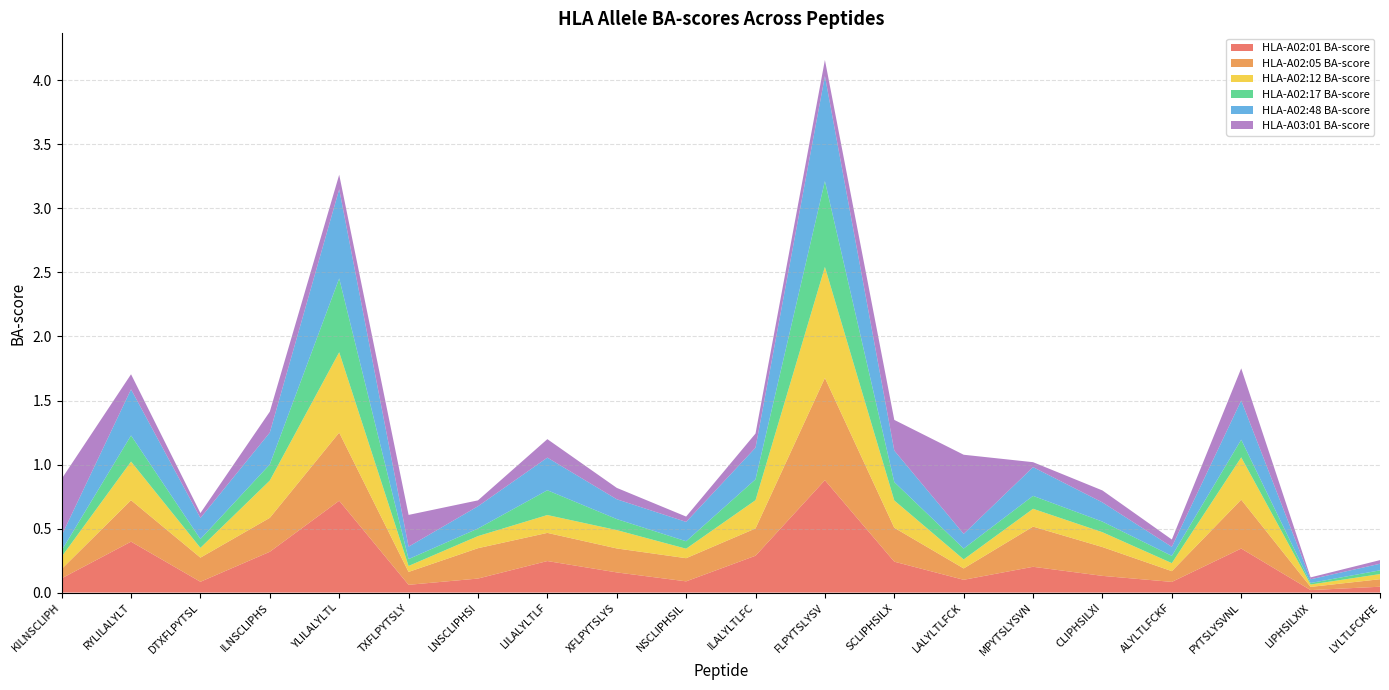

Reading left to right, list all the values displayed in this chart.

HLA-A02:01 BA-score: KILNSCLIPH=0.1	RYLILALYLT=0.4	DTXFLPYTSL=0.1	ILNSCLIPHS=0.3	YLILALYLTL=0.7	TXFLPYTSLY=0.1	LNSCLIPHSI=0.1	LILALYLTLF=0.2	XFLPYTSLYS=0.2	NSCLIPHSIL=0.1	ILALYLTLFC=0.3	FLPYTSLYSV=0.9	SCLIPHSILX=0.2	LALYLTLFCK=0.1	MPYTSLYSVN=0.2	CLIPHSILXI=0.1	ALYLTLFCKF=0.1	PYTSLYSVNL=0.3	LIPHSILXIX=0.0	LYLTLFCKFE=0.0
HLA-A02:05 BA-score: KILNSCLIPH=0.1	RYLILALYLT=0.3	DTXFLPYTSL=0.2	ILNSCLIPHS=0.3	YLILALYLTL=0.5	TXFLPYTSLY=0.1	LNSCLIPHSI=0.2	LILALYLTLF=0.2	XFLPYTSLYS=0.2	NSCLIPHSIL=0.2	ILALYLTLFC=0.2	FLPYTSLYSV=0.8	SCLIPHSILX=0.3	LALYLTLFCK=0.1	MPYTSLYSVN=0.3	CLIPHSILXI=0.2	ALYLTLFCKF=0.1	PYTSLYSVNL=0.4	LIPHSILXIX=0.0	LYLTLFCKFE=0.1
HLA-A02:12 BA-score: KILNSCLIPH=0.1	RYLILALYLT=0.3	DTXFLPYTSL=0.1	ILNSCLIPHS=0.3	YLILALYLTL=0.6	TXFLPYTSLY=0.0	LNSCLIPHSI=0.1	LILALYLTLF=0.1	XFLPYTSLYS=0.1	NSCLIPHSIL=0.1	ILALYLTLFC=0.2	FLPYTSLYSV=0.9	SCLIPHSILX=0.2	LALYLTLFCK=0.1	MPYTSLYSVN=0.1	CLIPHSILXI=0.1	ALYLTLFCKF=0.1	PYTSLYSVNL=0.3	LIPHSILXIX=0.0	LYLTLFCKFE=0.0
HLA-A02:17 BA-score: KILNSCLIPH=0.0	RYLILALYLT=0.2	DTXFLPYTSL=0.1	ILNSCLIPHS=0.1	YLILALYLTL=0.6	TXFLPYTSLY=0.1	LNSCLIPHSI=0.1	LILALYLTLF=0.2	XFLPYTSLYS=0.1	NSCLIPHSIL=0.1	ILALYLTLFC=0.2	FLPYTSLYSV=0.7	SCLIPHSILX=0.1	LALYLTLFCK=0.1	MPYTSLYSVN=0.1	CLIPHSILXI=0.1	ALYLTLFCKF=0.1	PYTSLYSVNL=0.1	LIPHSILXIX=0.0	LYLTLFCKFE=0.0
HLA-A02:48 BA-score: KILNSCLIPH=0.1	RYLILALYLT=0.4	DTXFLPYTSL=0.2	ILNSCLIPHS=0.2	YLILALYLTL=0.7	TXFLPYTSLY=0.1	LNSCLIPHSI=0.2	LILALYLTLF=0.3	XFLPYTSLYS=0.2	NSCLIPHSIL=0.2	ILALYLTLFC=0.2	FLPYTSLYSV=0.8	SCLIPHSILX=0.2	LALYLTLFCK=0.1	MPYTSLYSVN=0.2	CLIPHSILXI=0.1	ALYLTLFCKF=0.1	PYTSLYSVNL=0.3	LIPHSILXIX=0.0	LYLTLFCKFE=0.1
HLA-A03:01 BA-score: KILNSCLIPH=0.4	RYLILALYLT=0.1	DTXFLPYTSL=0.0	ILNSCLIPHS=0.2	YLILALYLTL=0.1	TXFLPYTSLY=0.2	LNSCLIPHSI=0.0	LILALYLTLF=0.1	XFLPYTSLYS=0.1	NSCLIPHSIL=0.0	ILALYLTLFC=0.1	FLPYTSLYSV=0.1	SCLIPHSILX=0.2	LALYLTLFCK=0.6	MPYTSLYSVN=0.0	CLIPHSILXI=0.1	ALYLTLFCKF=0.1	PYTSLYSVNL=0.3	LIPHSILXIX=0.0	LYLTLFCKFE=0.0